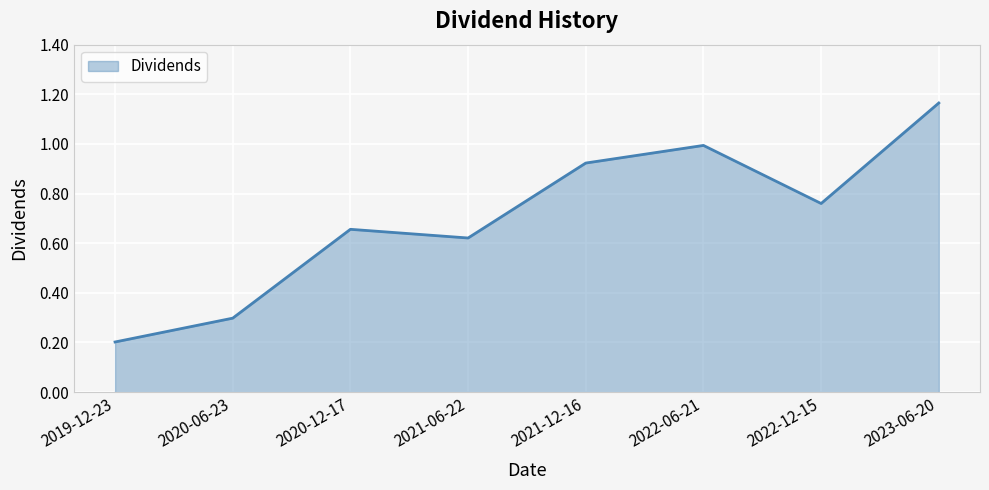

What position from the right is 2020-12-17?

6